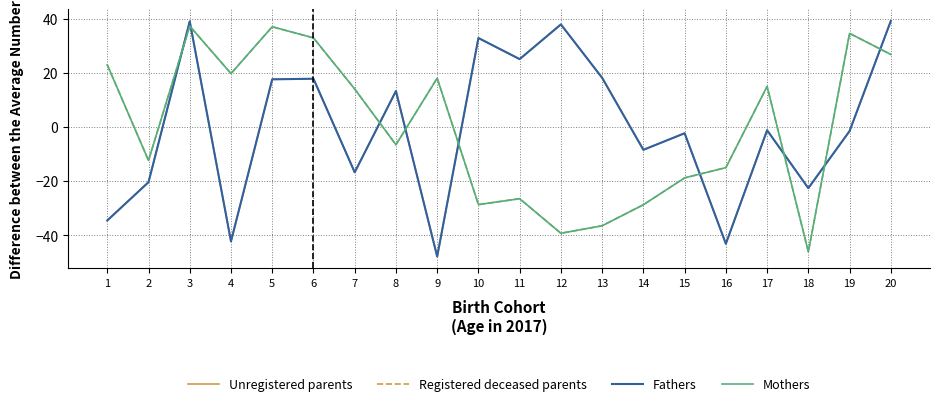

Does the chart display data point markers on the line(s)?

No